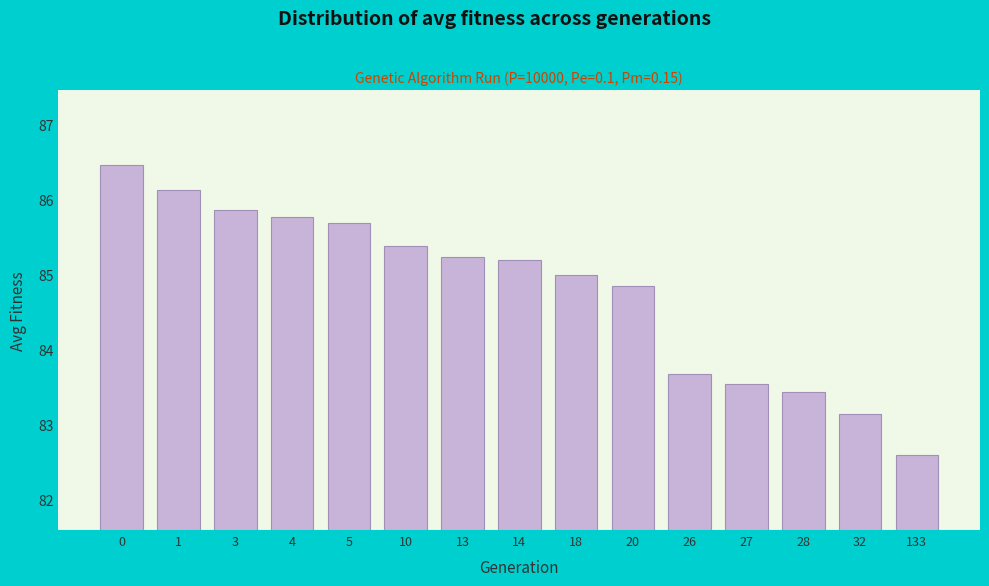

Reading right to left, transcribe all the data shown in this chart.

133=82.6	32=83.1	28=83.4	27=83.5	26=83.7	20=84.8	18=85.0	14=85.2	13=85.2	10=85.4	5=85.7	4=85.8	3=85.9	1=86.1	0=86.5